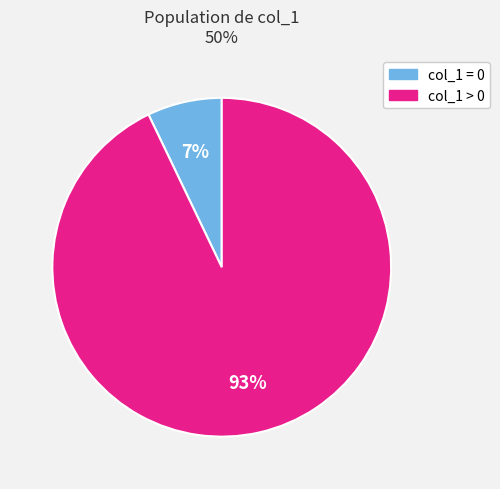

To the nearest percent, what is the difference between the largest and smallest slice percentages?

86%